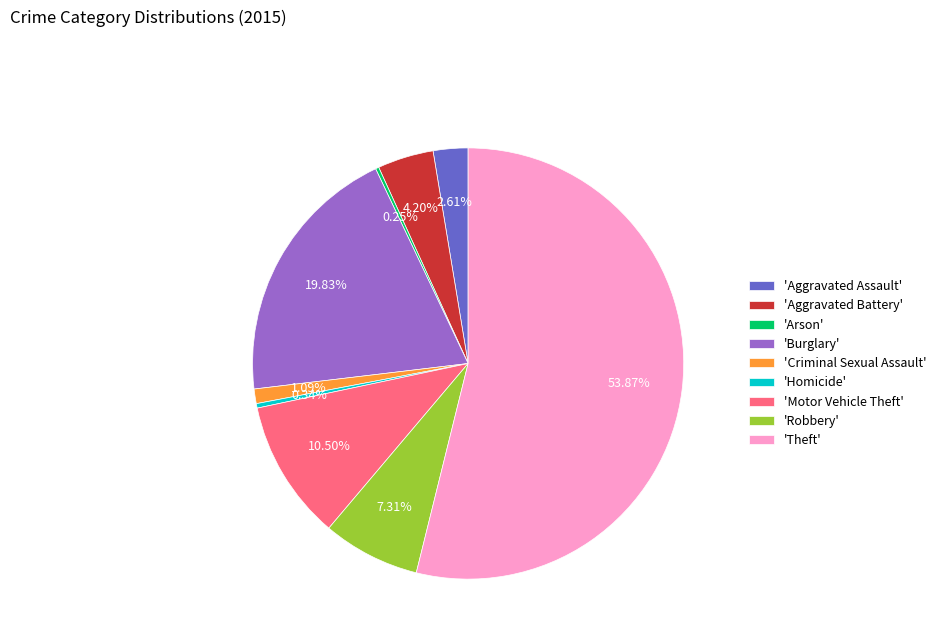

Which category has the biggest portion of the pie?

'Theft'